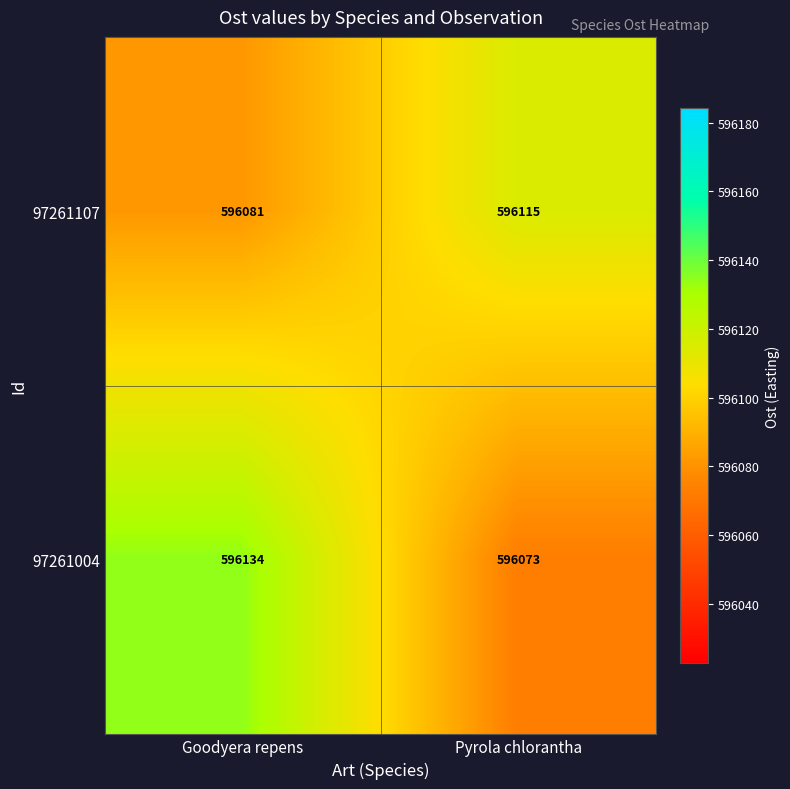

Reading left to right, transcribe all the data shown in this chart.

97261107: Goodyera repens=596081	Pyrola chlorantha=596115
97261004: Goodyera repens=596134	Pyrola chlorantha=596073